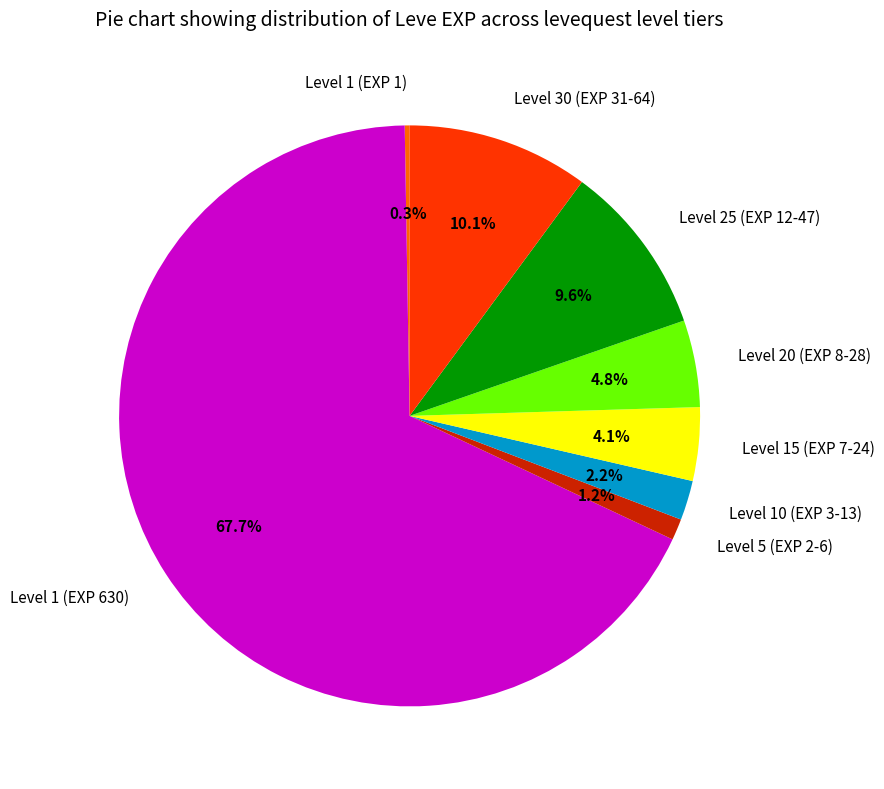

Which category accounts for the majority?

Level 1 (EXP 630)